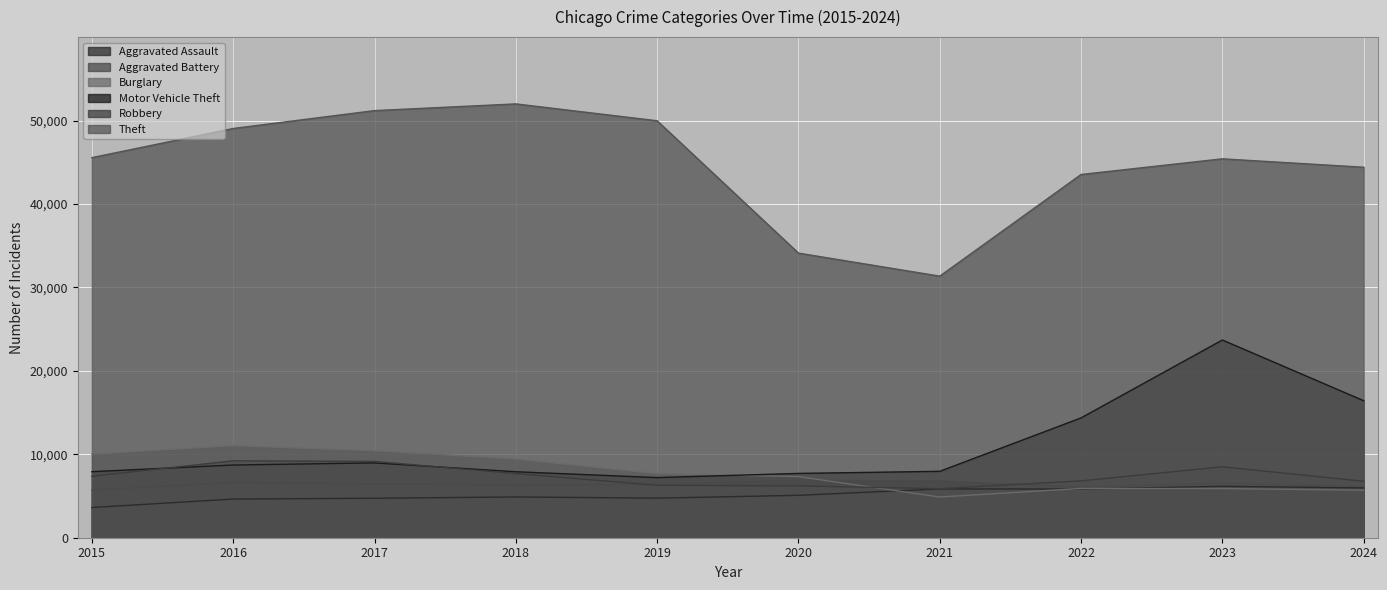

Which series has the widest spread of values?

Theft